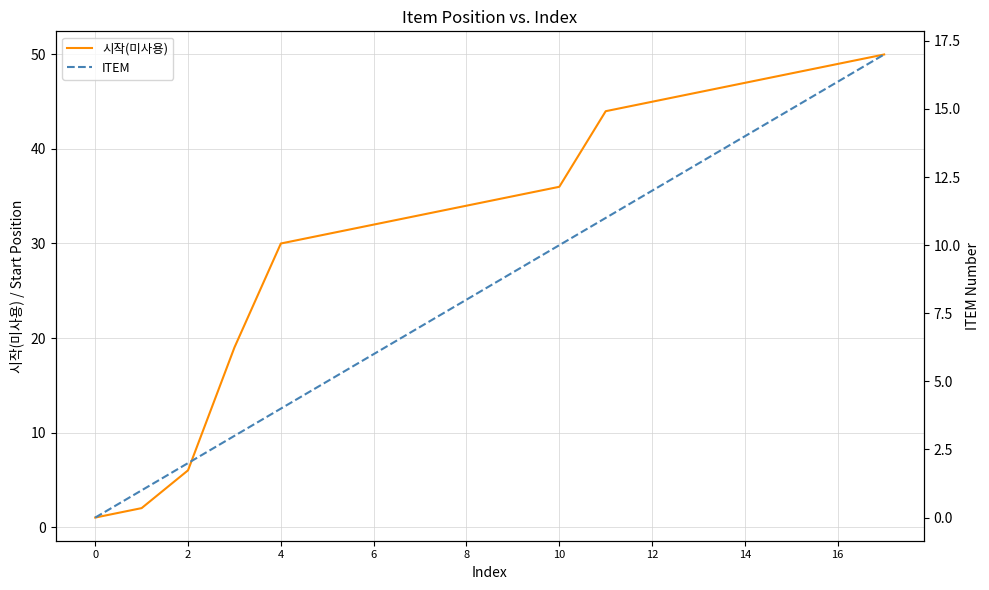

What is the difference between the maximum and minimum values in the ITEM series?

17